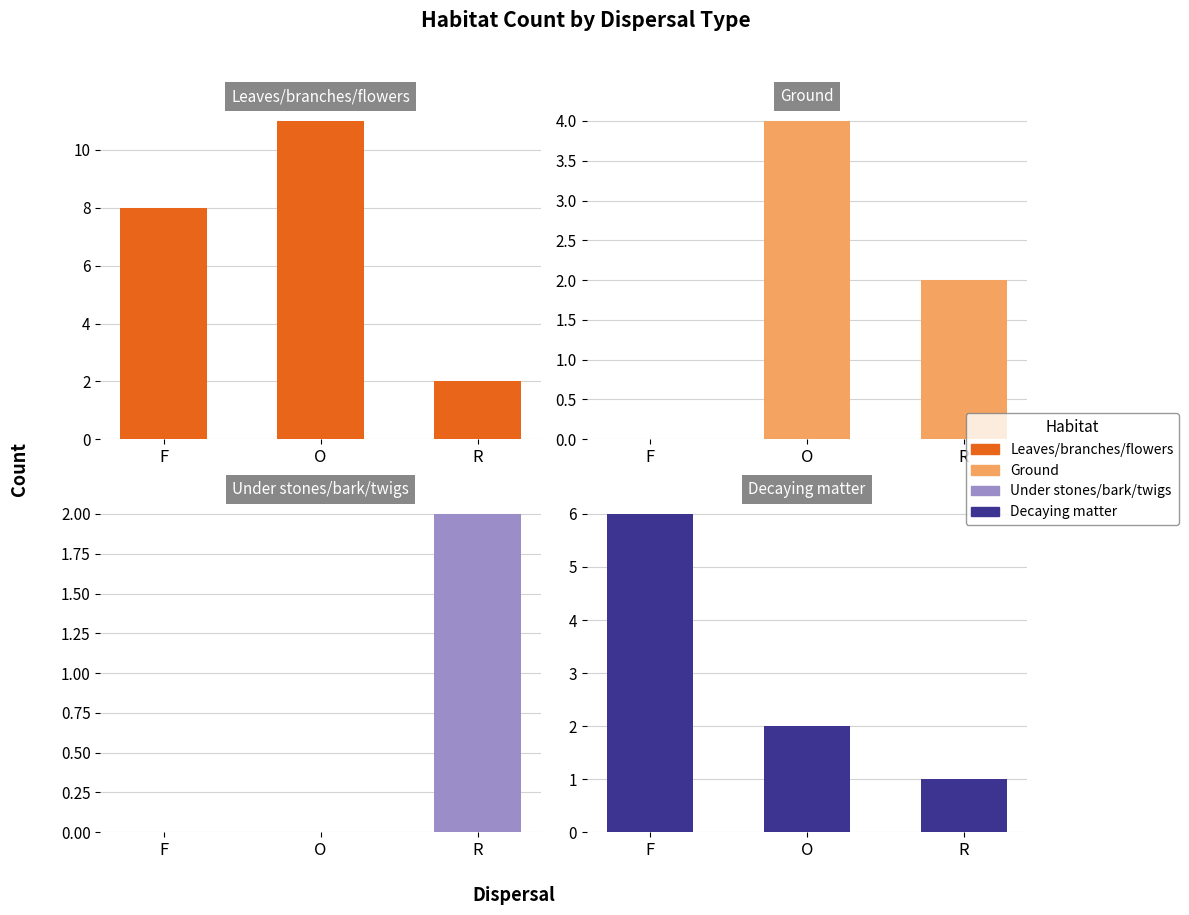

At which label is Decaying matter closest to 3?

O